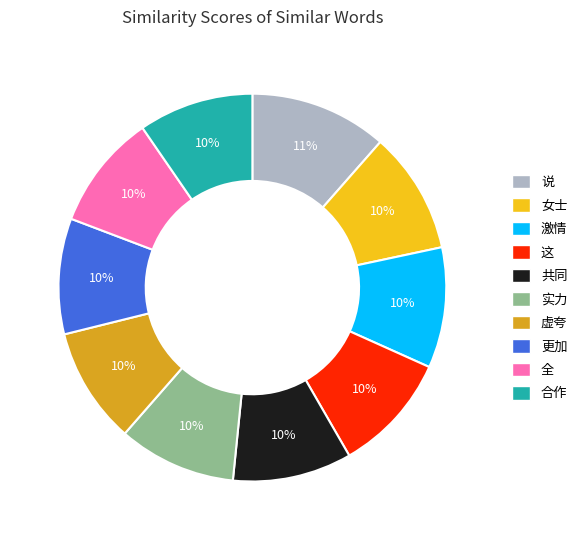

To the nearest percent, what percentage of the pie is 更加?

10%